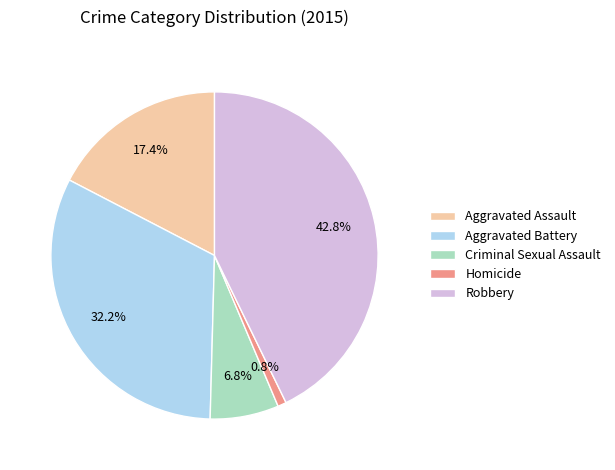

What portion of the pie excludes Aggravated Assault?

82.6%